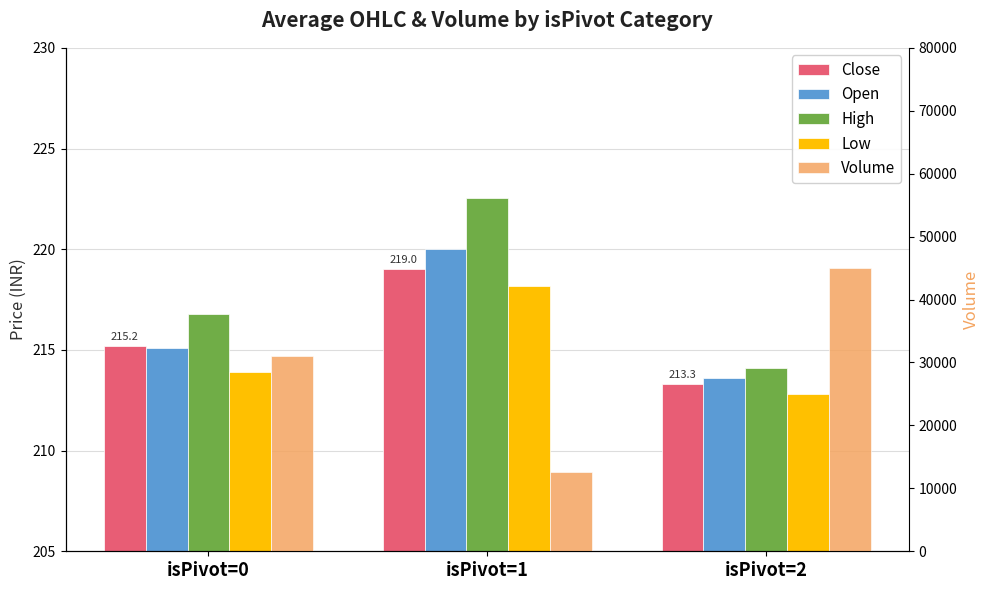

At which label is Volume closest to 28837?

isPivot=0